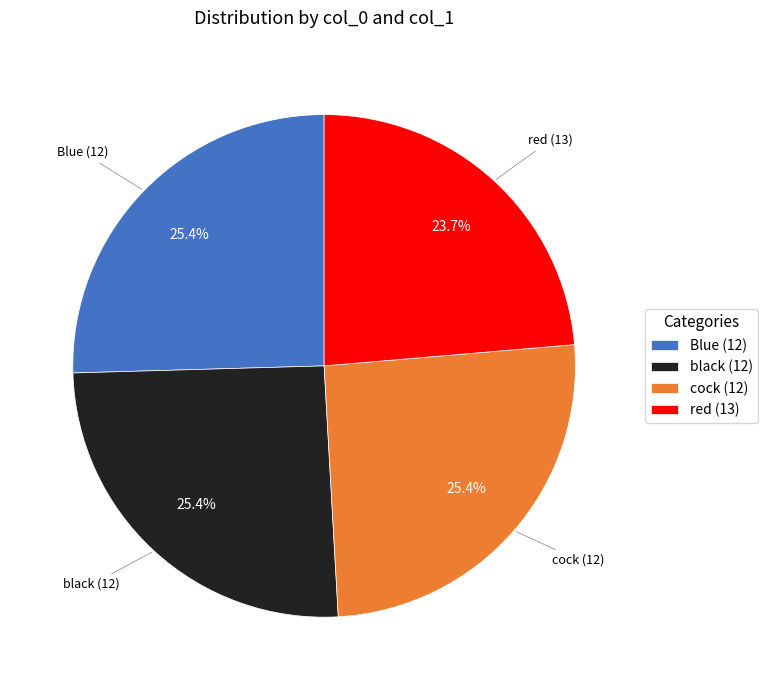

What is the smallest slice in the pie chart?

red (13)